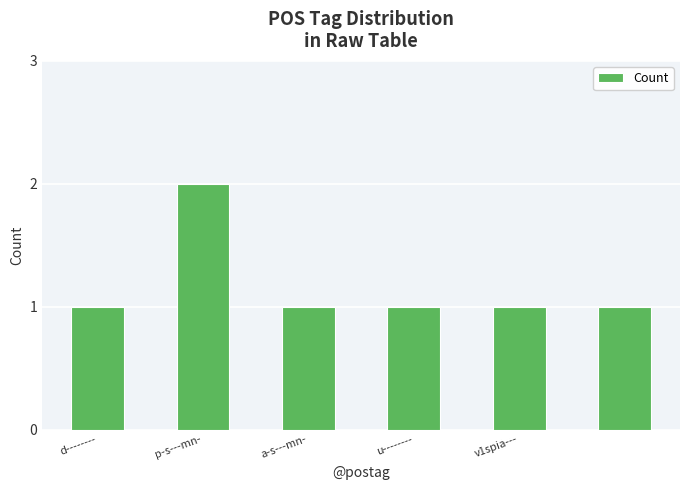

What is the value of the 6th bar from the left?

1